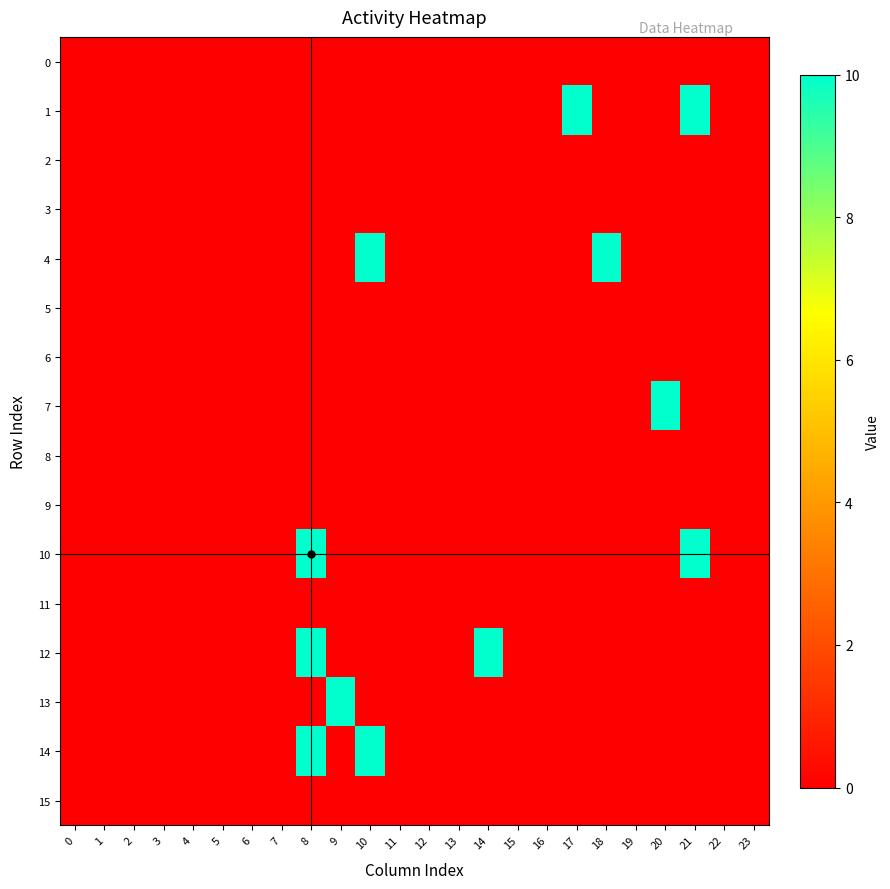

Which series has the largest total across all categories?

row_1